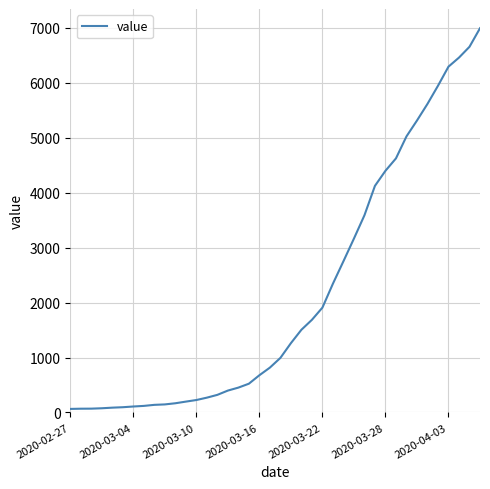

What is the difference between the maximum and minimum values?

6931